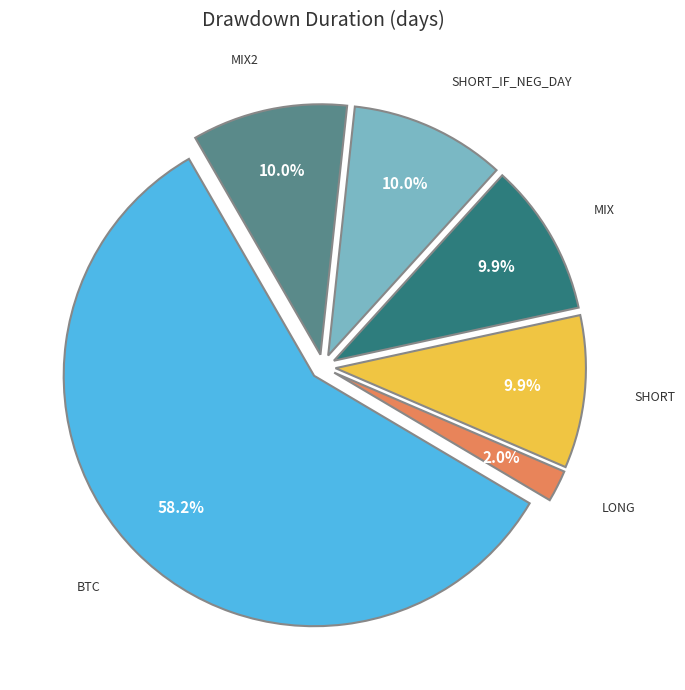

Does any single category account for the majority?

Yes